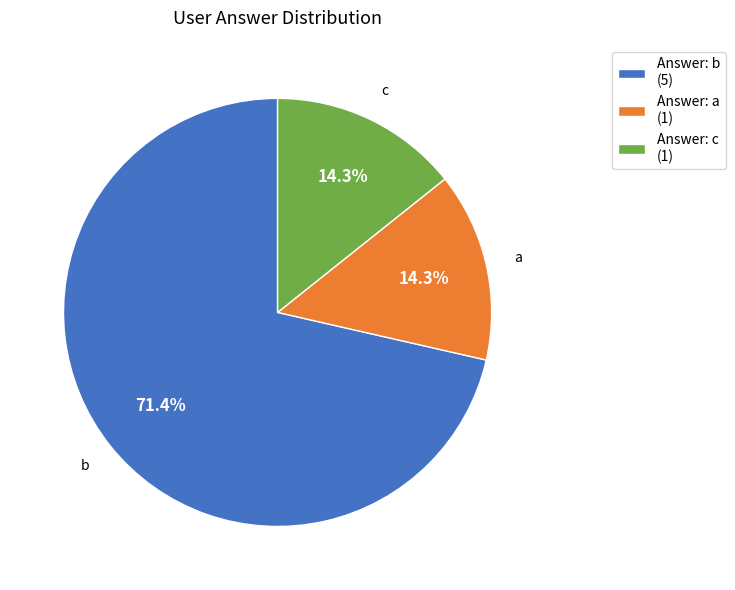

To the nearest percent, what percentage of the pie is b?

71%